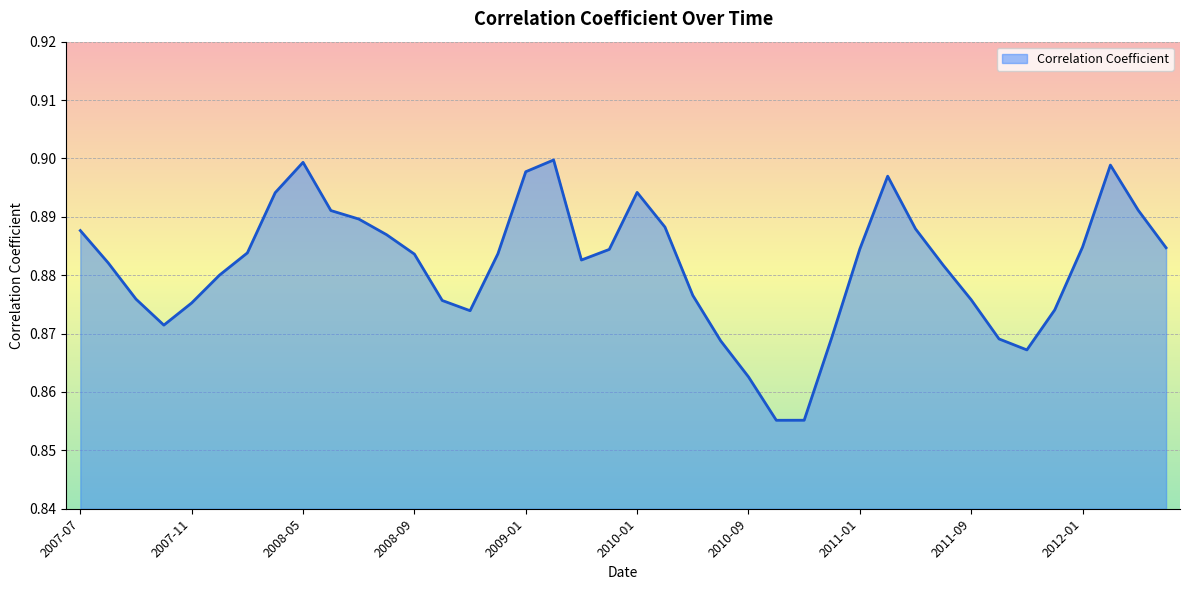

How many series are shown in this chart?

1